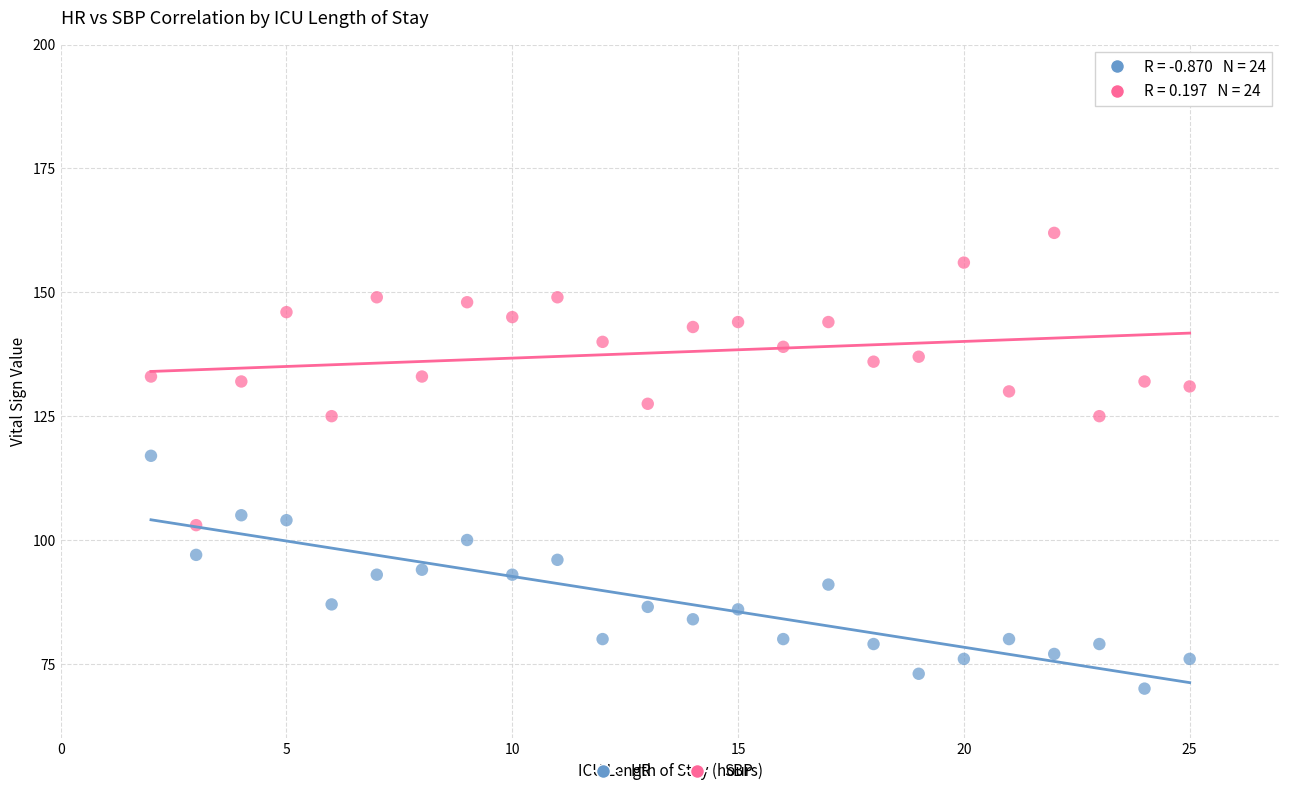

Across all data points, what is the range of Y values (max minus min)?

92.0